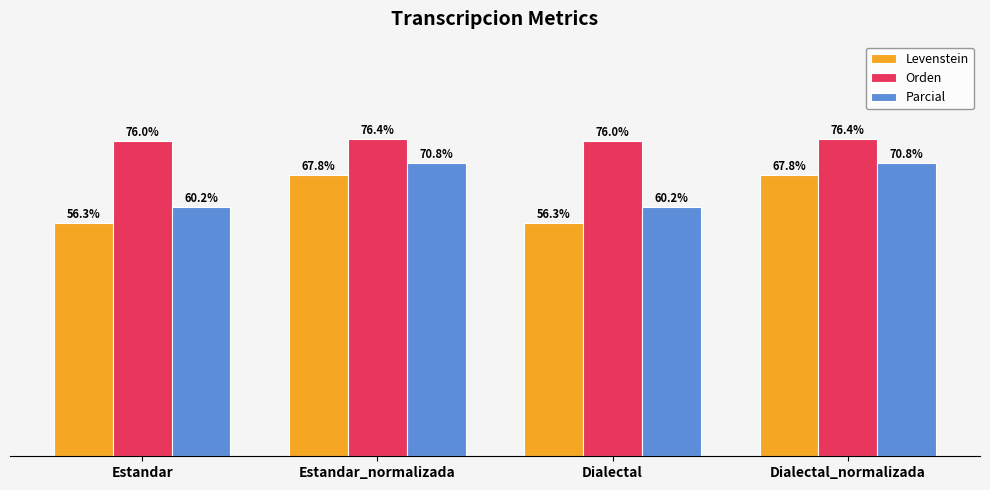

Which series has the widest spread of values?

Levenstein